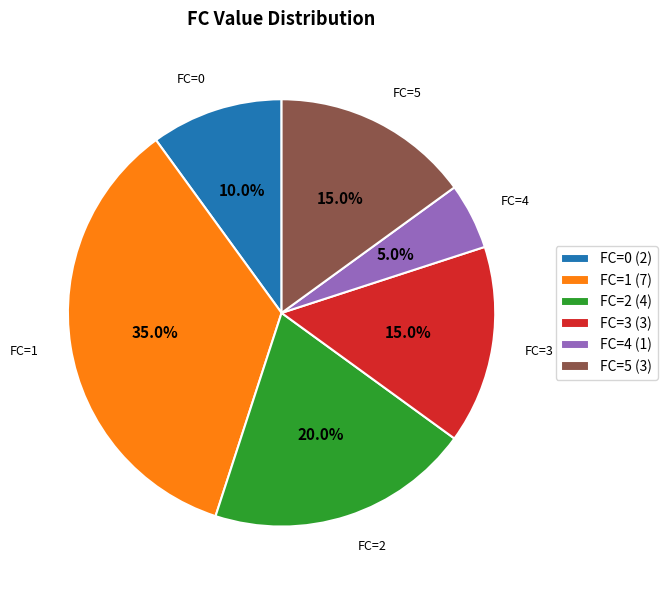

To the nearest percent, what portion does FC=5 represent?

15%